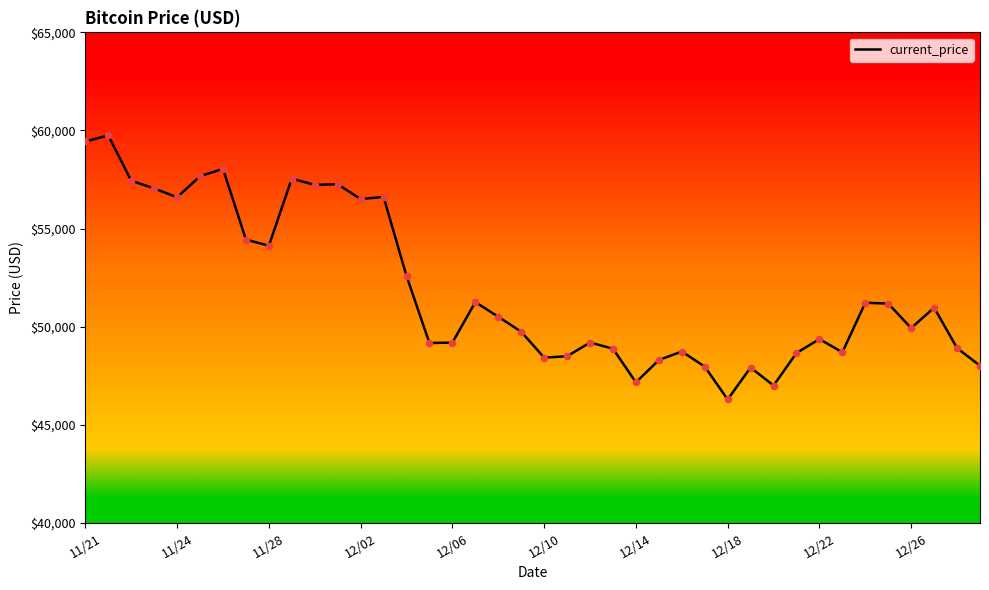

What is the greatest value displayed?

59749